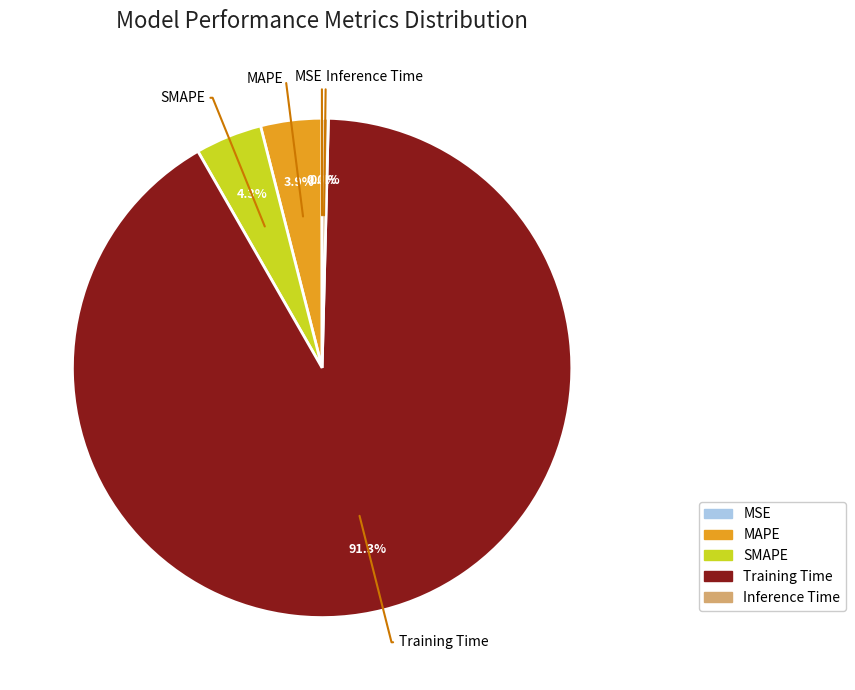

Which slice is the largest?

Training Time